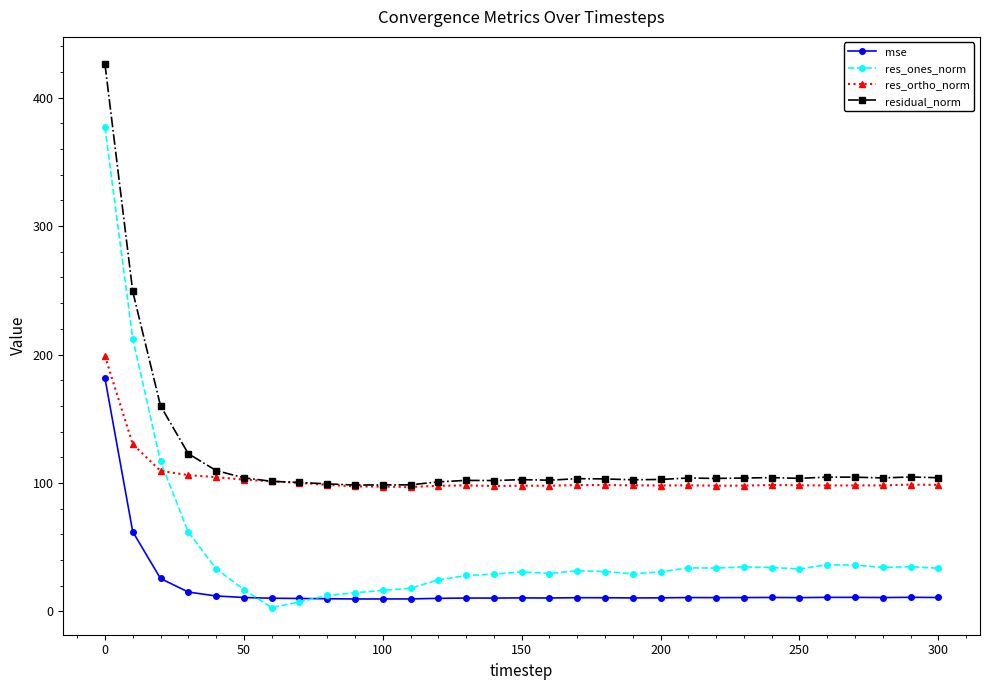

What is the average value of the residual_norm series?

120.3